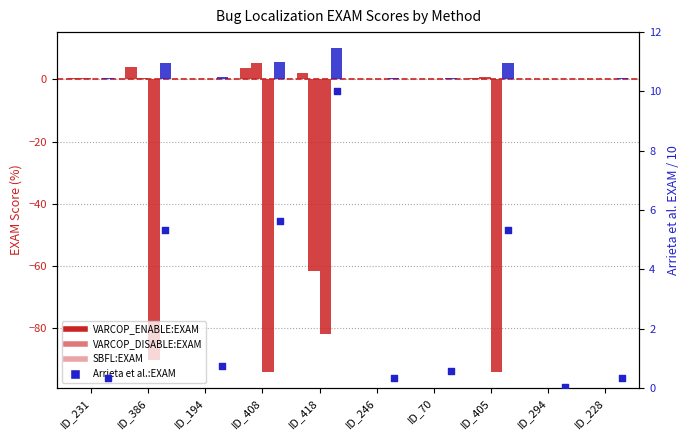

At how many categories does at least one series exceed -81?

10